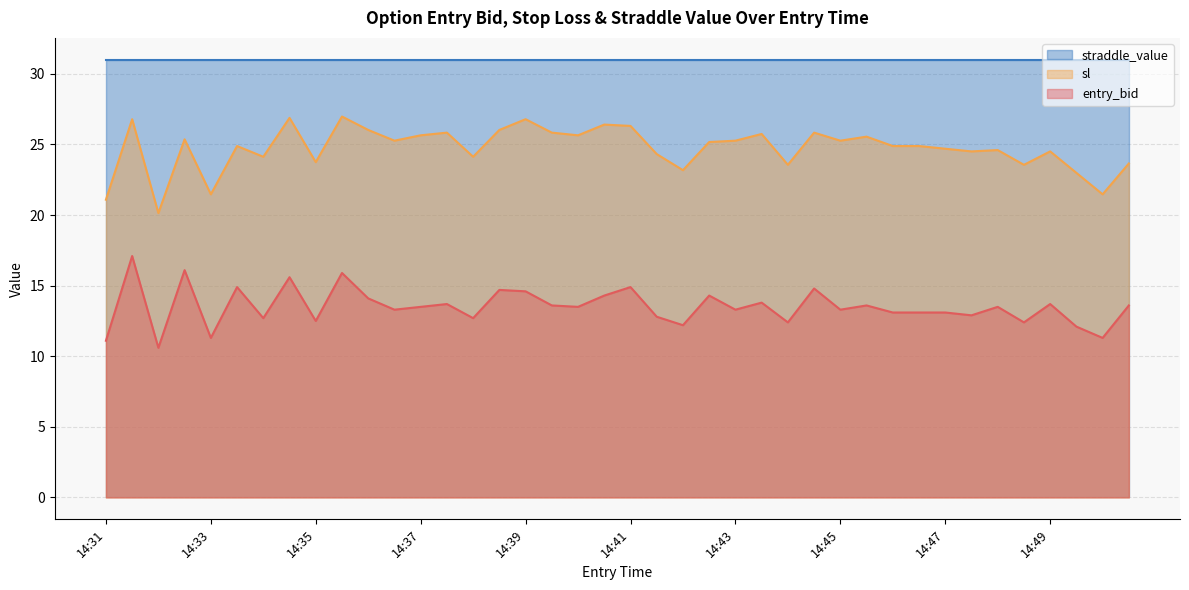

Rank the series by their average value, from highest to lowest.

straddle_value, sl, entry_bid